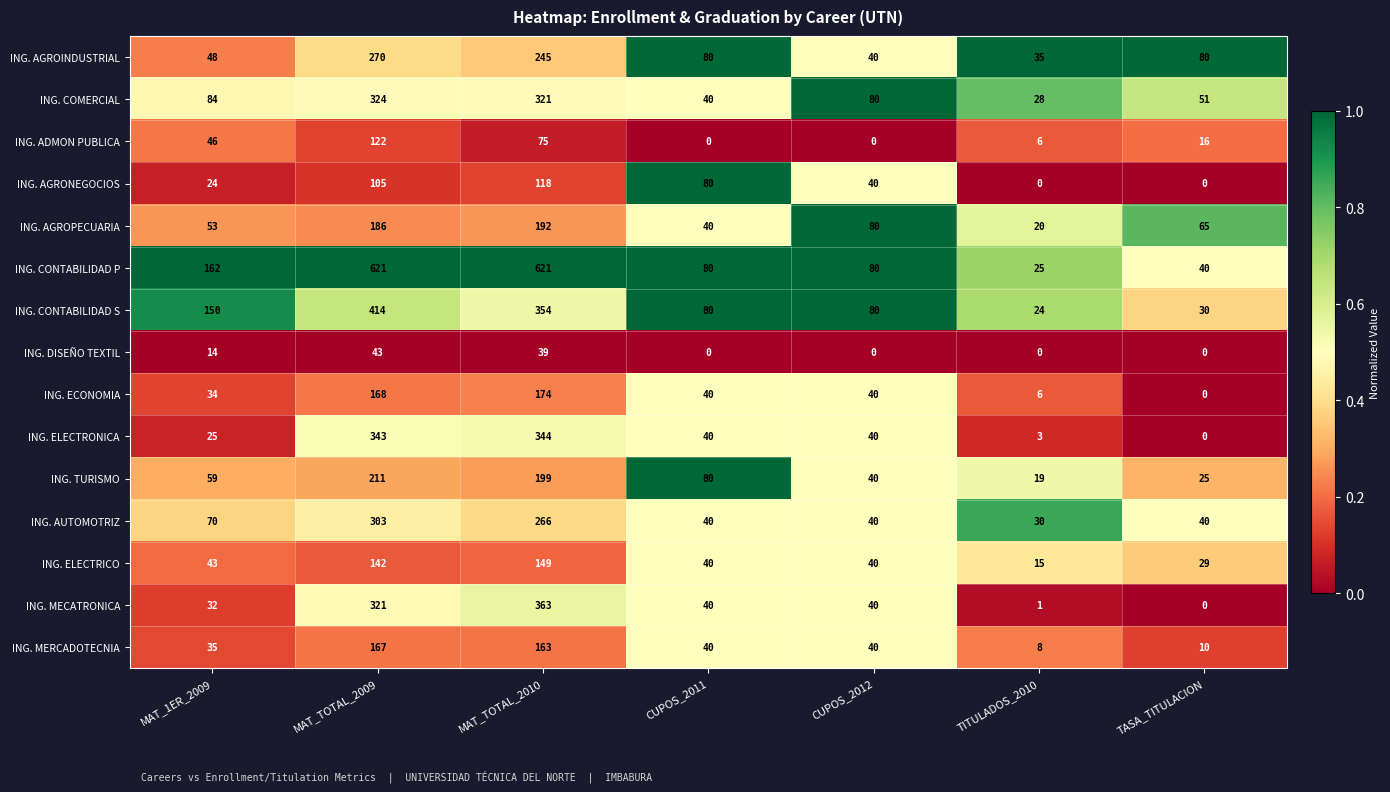

Where does the ING. ELECTRICO series first go above 40?

MAT_1ER_2009